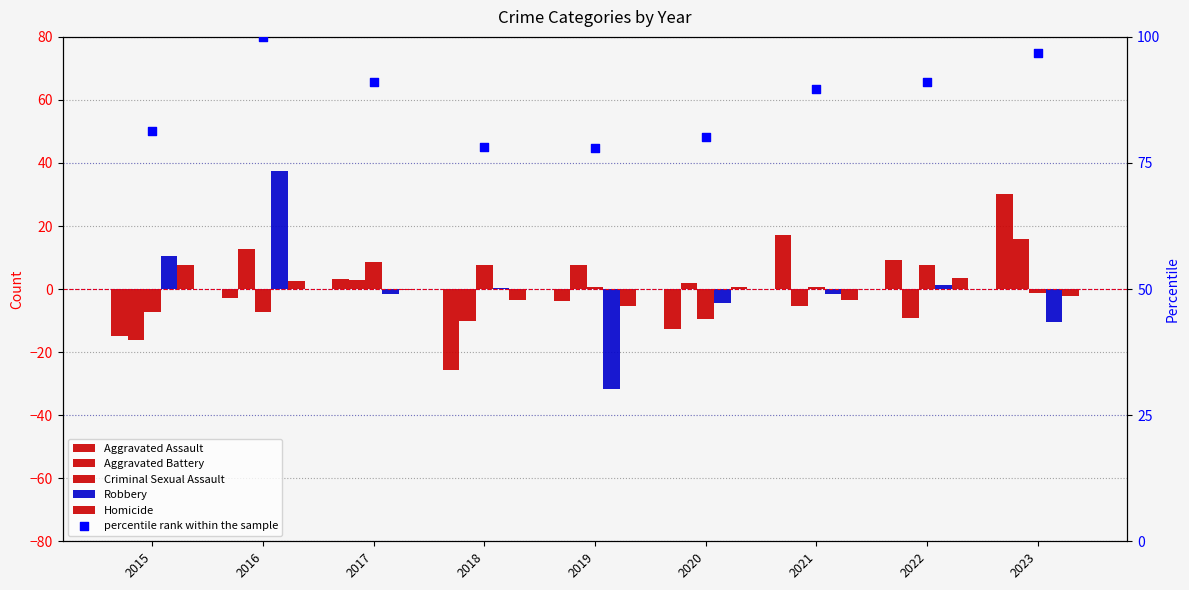

Which series contains the highest Y value?

percentile rank within the sample